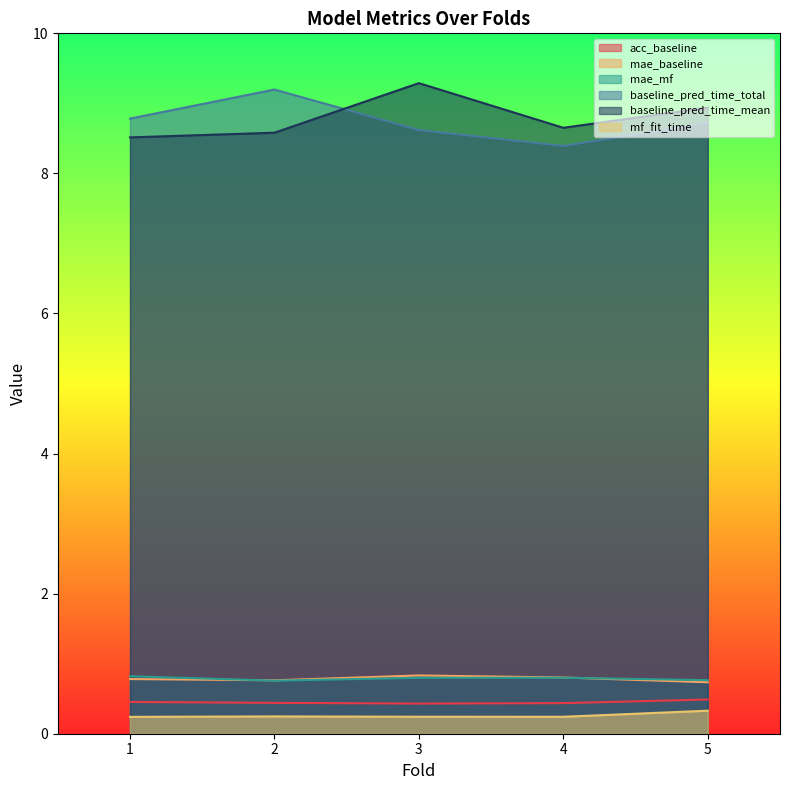

Reading left to right, extract all data points from this chart.

acc_baseline: 1=0.5	2=0.4	3=0.4	4=0.4	5=0.5
mae_baseline: 1=0.8	2=0.8	3=0.8	4=0.8	5=0.7
mae_mf: 1=0.8	2=0.8	3=0.8	4=0.8	5=0.8
baseline_pred_time_total: 1=8.8	2=9.2	3=8.6	4=8.4	5=8.7
baseline_pred_time_mean: 1=8.5	2=8.6	3=9.3	4=8.7	5=8.9
mf_fit_time: 1=0.2	2=0.2	3=0.2	4=0.2	5=0.3